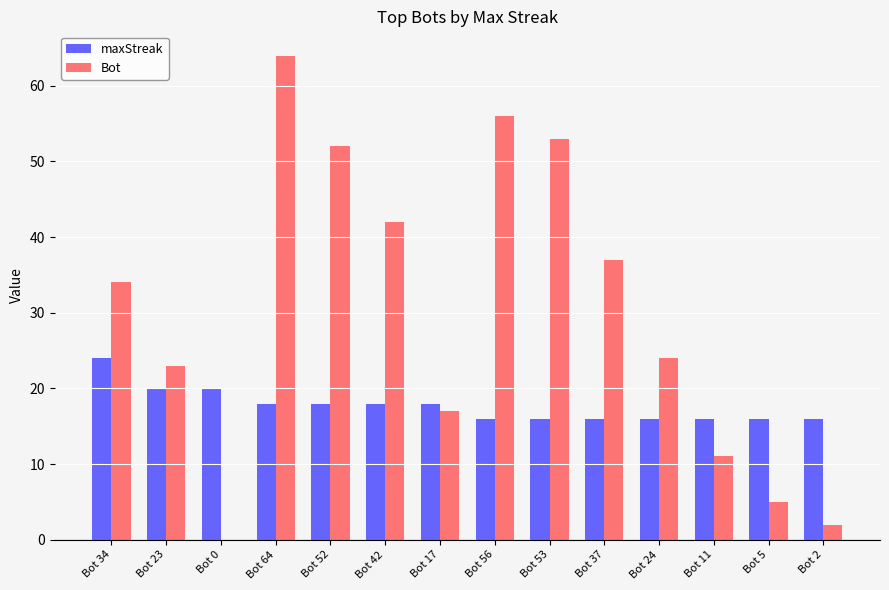

Are the bars grouped side by side (vs. stacked)?

Yes